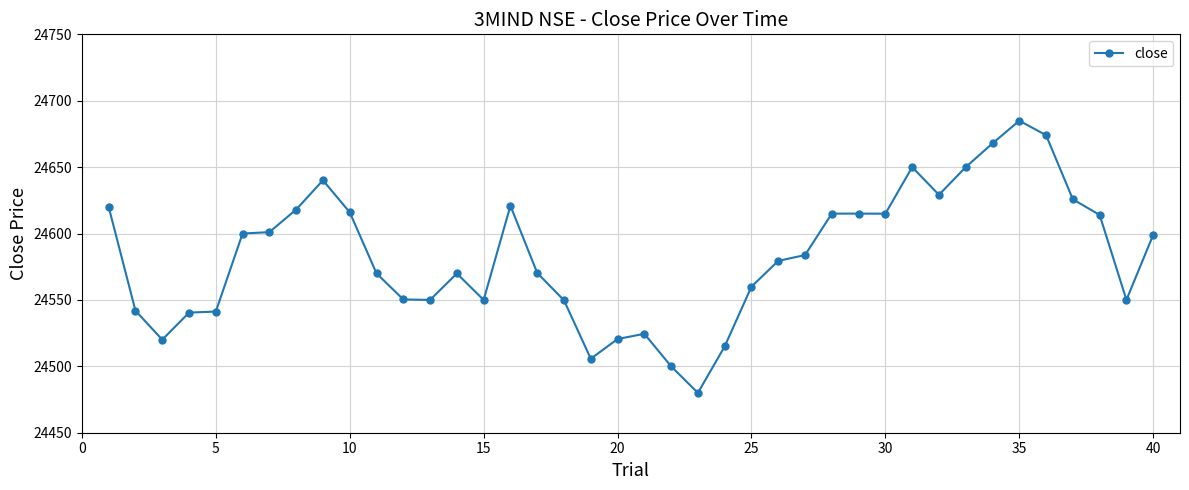

What is the minimum value shown in the chart?

24480.0